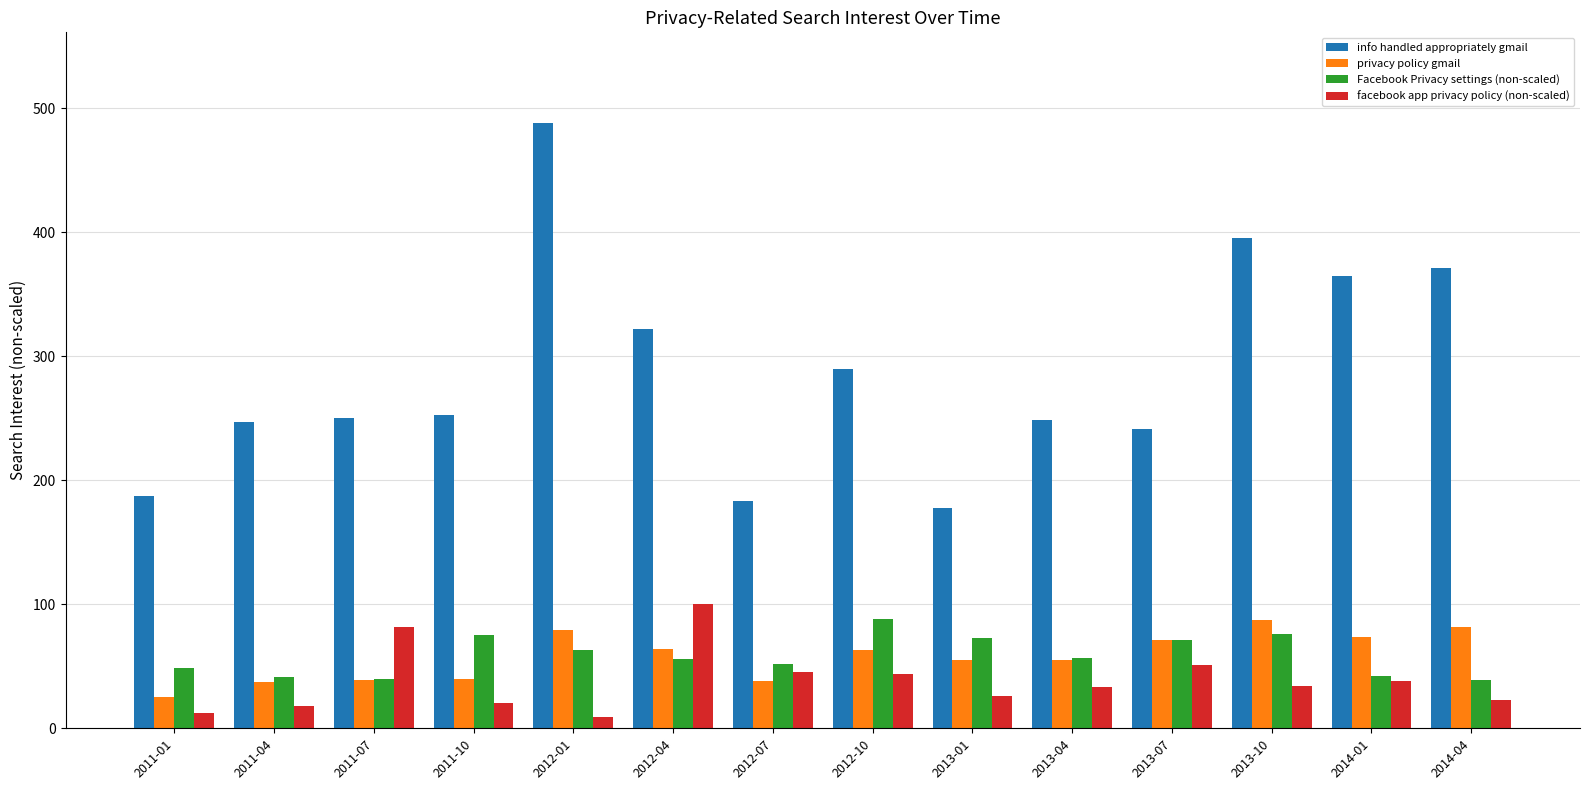

What is the total value across all series at 2013-01?

332